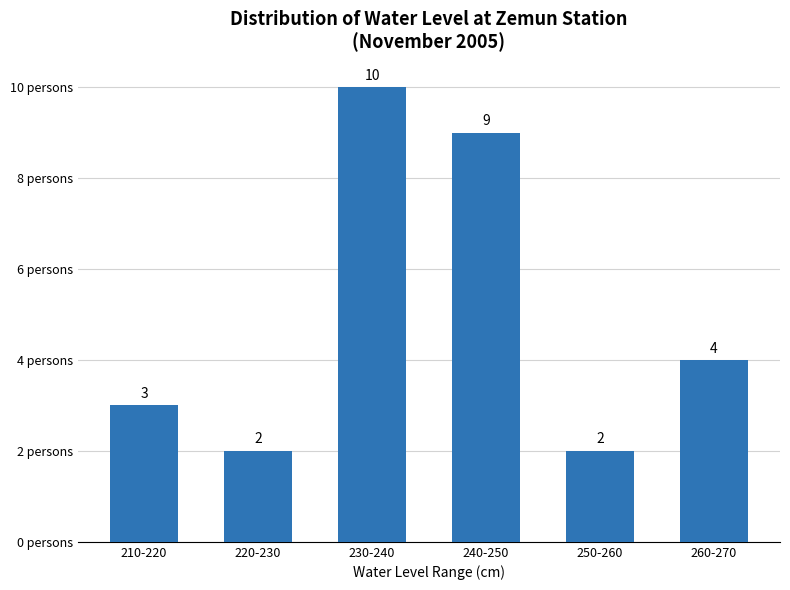

Reading left to right, extract all data points from this chart.

3	2	10	9	2	4